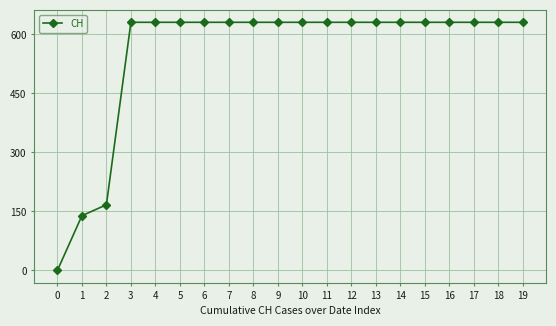

What is the greatest value displayed?

631